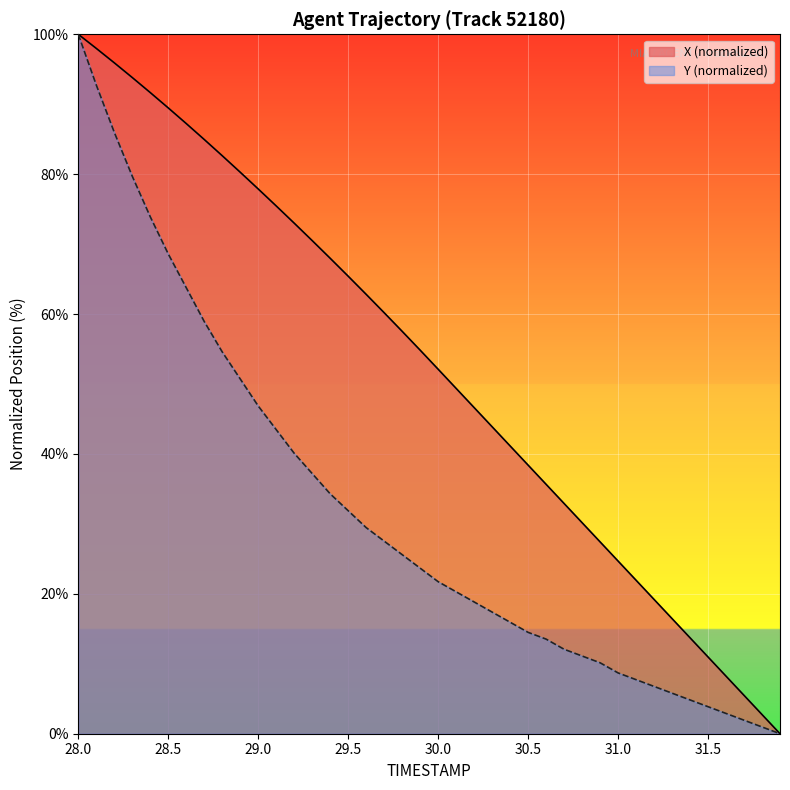

What is the spread (max minus min) of values at 30.7?

20.8